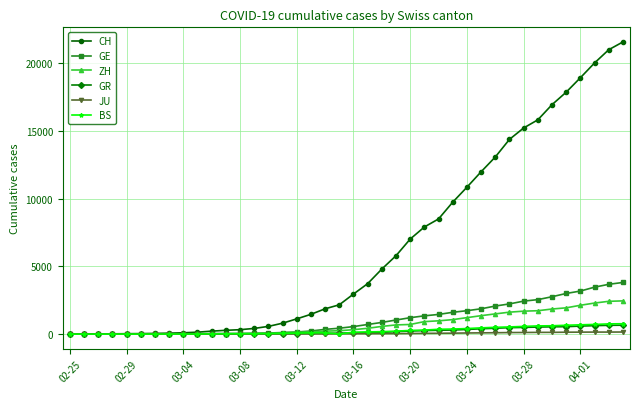

What is the maximum value shown in the chart?

21587